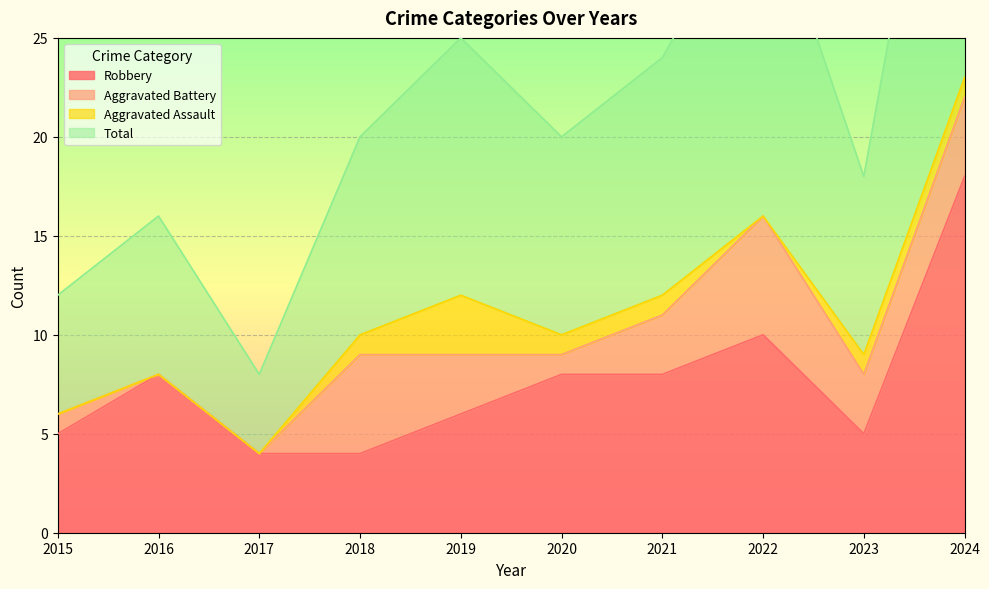

What is the maximum value for Robbery?

18